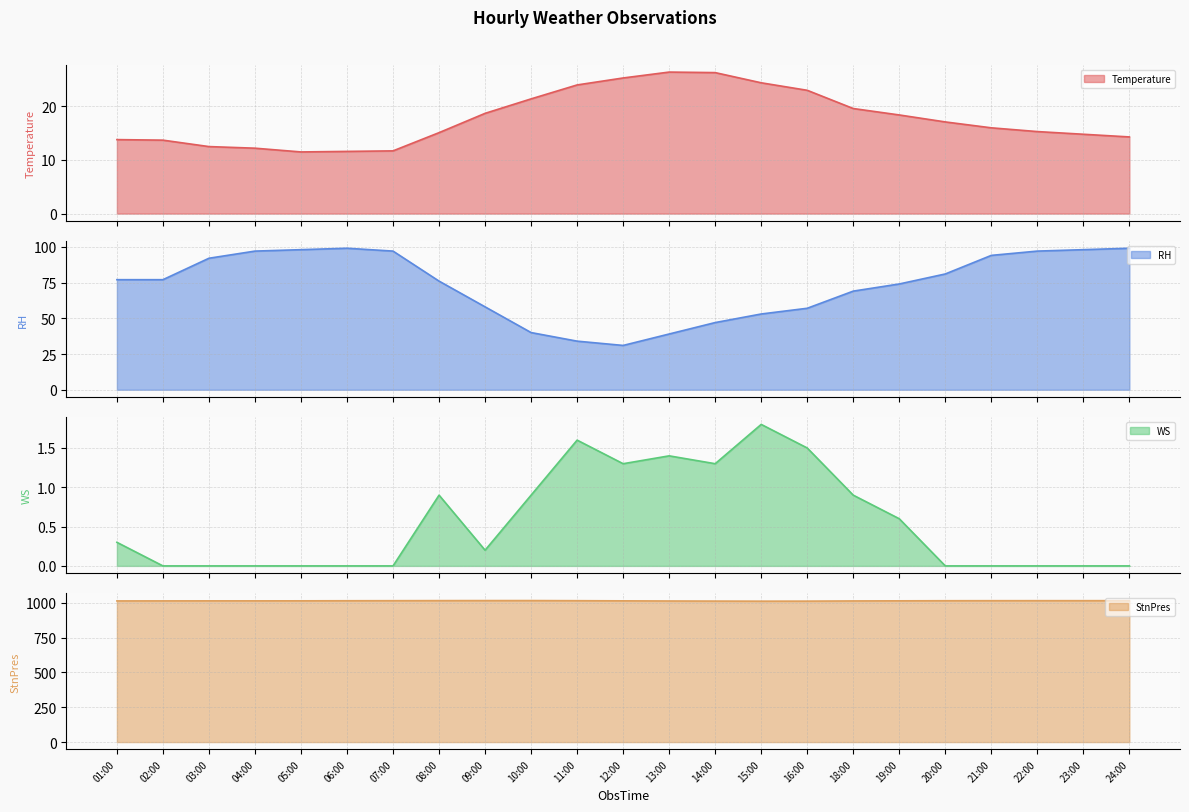

True or false: WS and StnPres cross at least once.

False